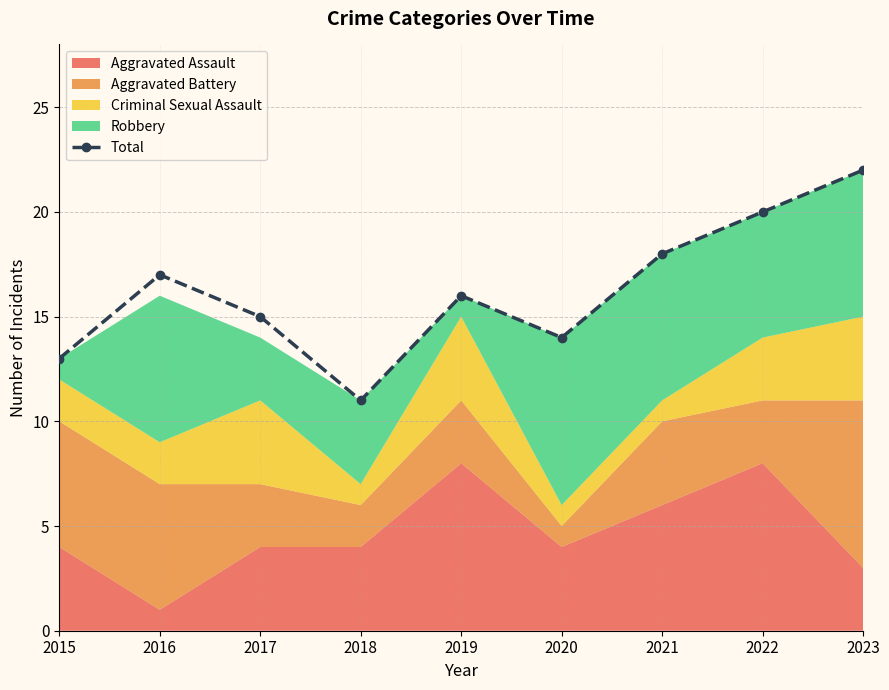

Where does the data first go above 16?

2016